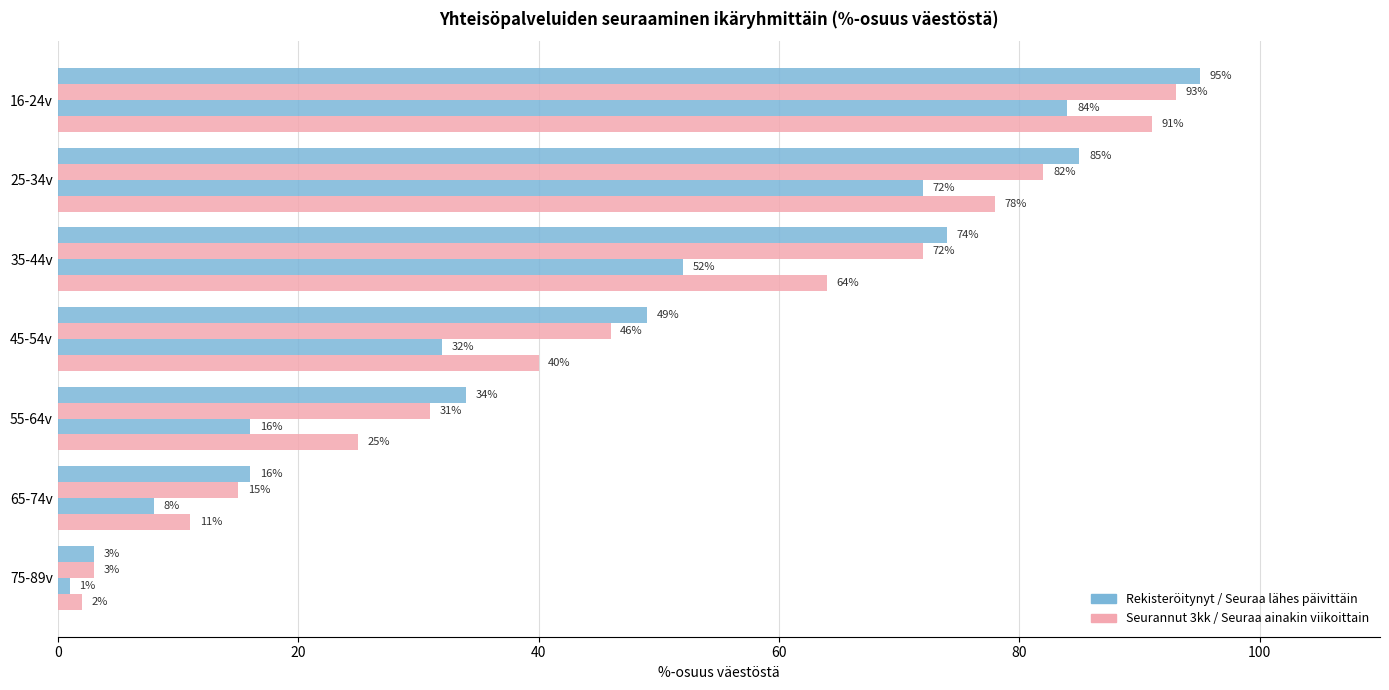

The value of Seurannut 3kk at 25-34v is 82. True or false?

True